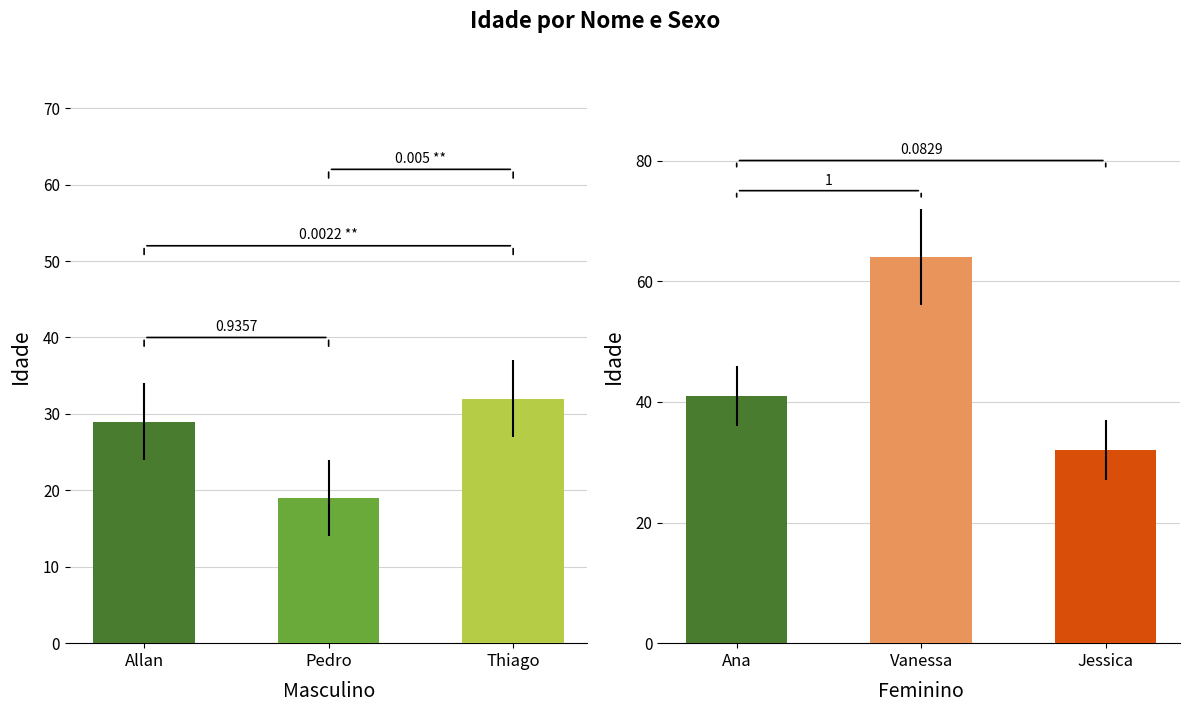

Which has a higher value, Allan or Pedro?

Allan